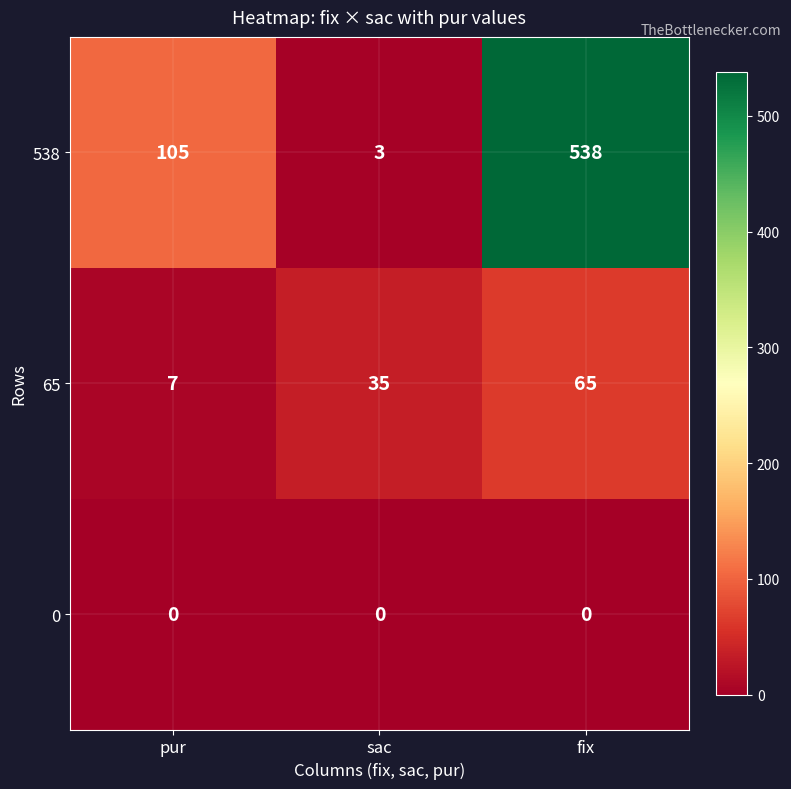

Reading right to left, what are all the values shown in this chart?

538: fix=538	sac=3	pur=105
65: fix=65	sac=35	pur=7
0: fix=0	sac=0	pur=0